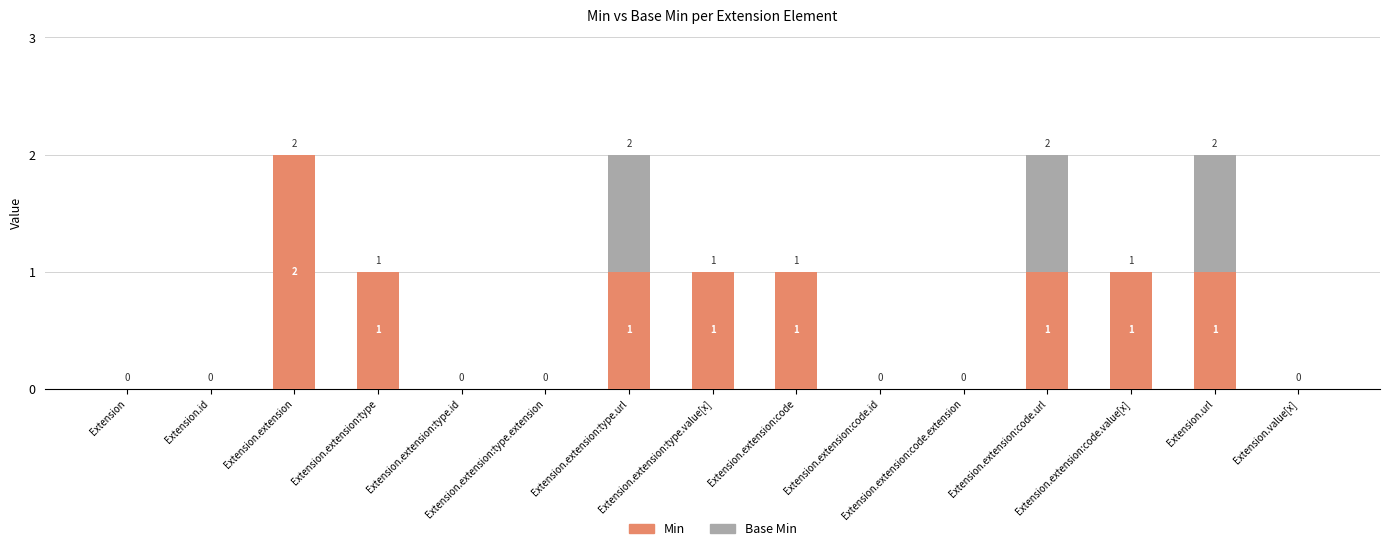

Which category has the highest value in the Min series?

Extension.extension